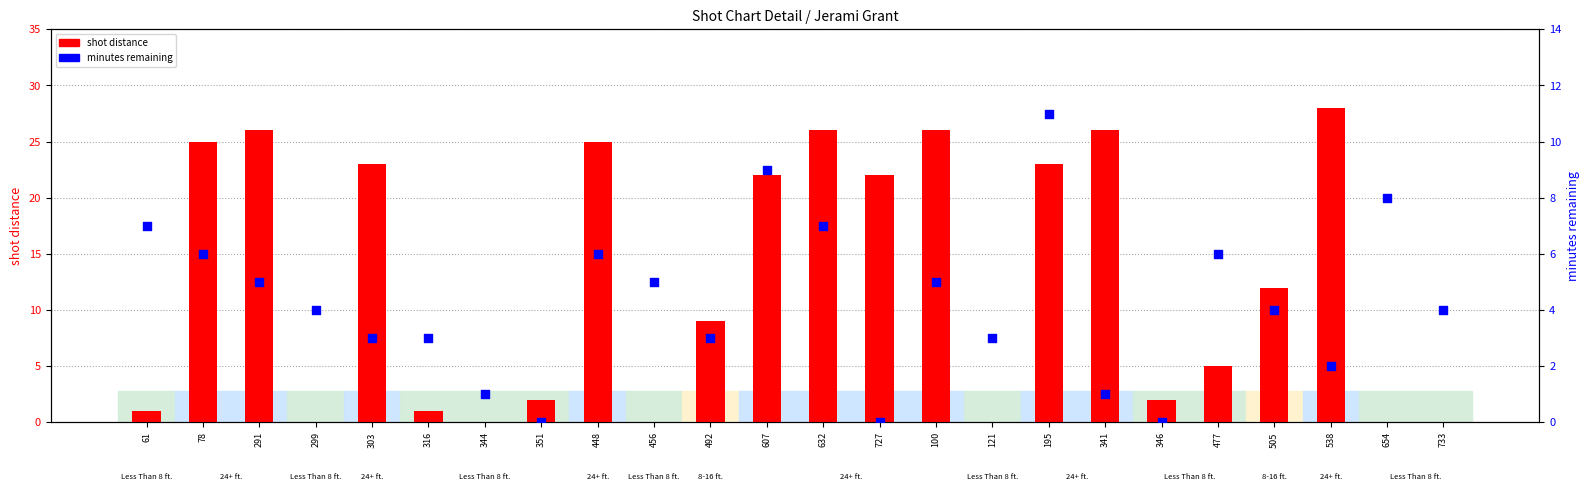

Is the value of shot distance at 291 greater than the value of minutes remaining at 351?

Yes